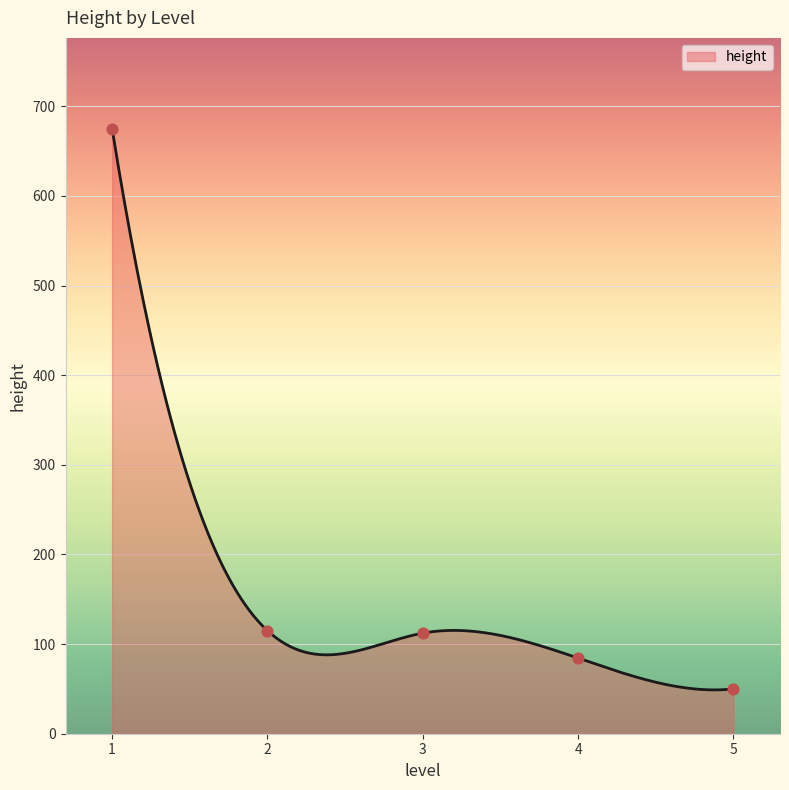

What is the lowest value of the height series?

48.9